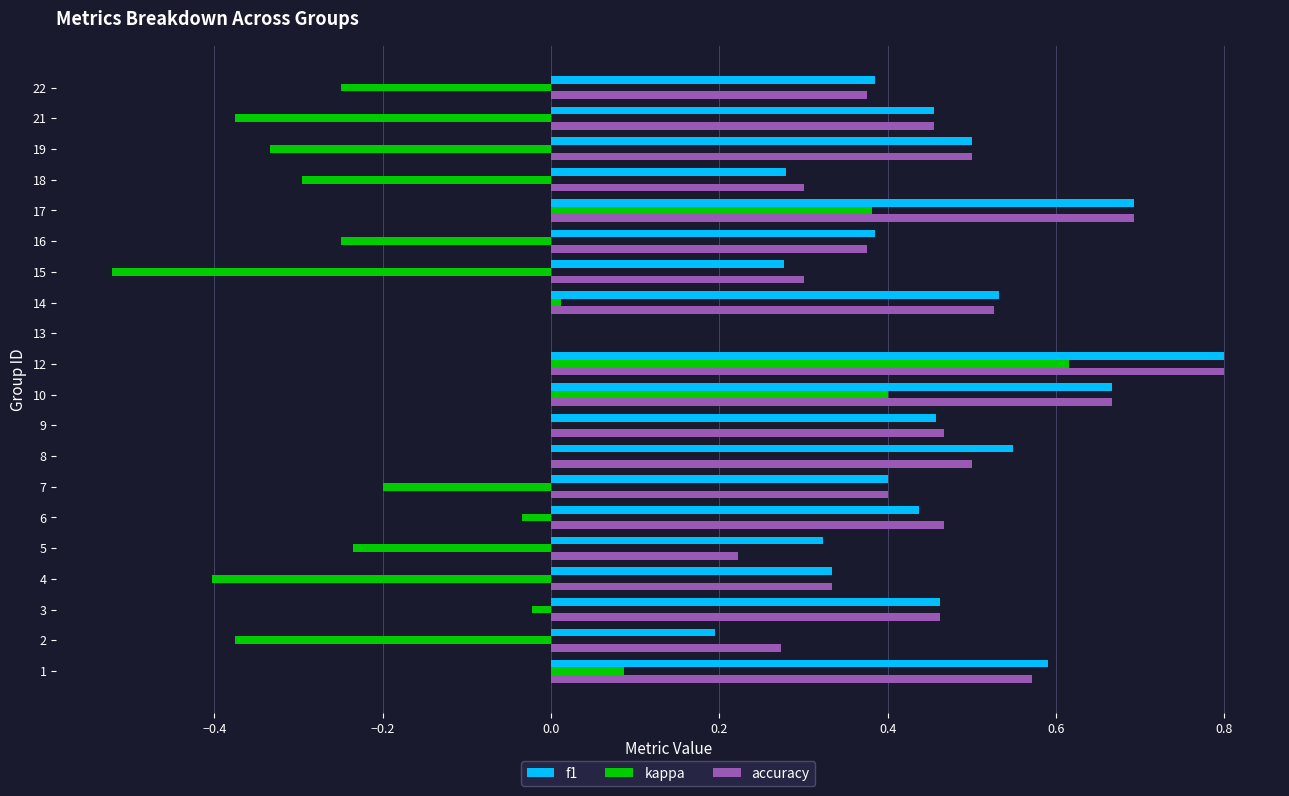

How many series are shown in this chart?

3